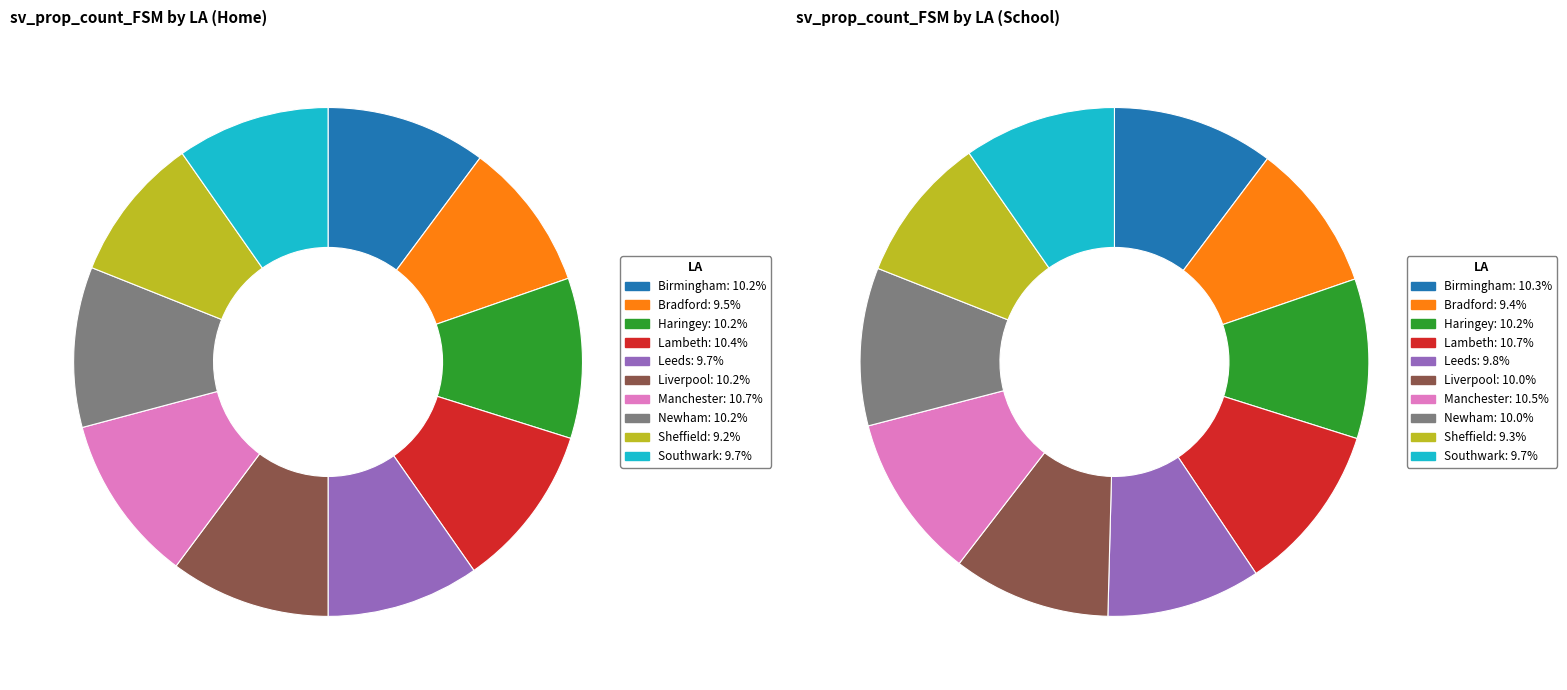

To the nearest percent, what portion does Sheffield represent?

9%